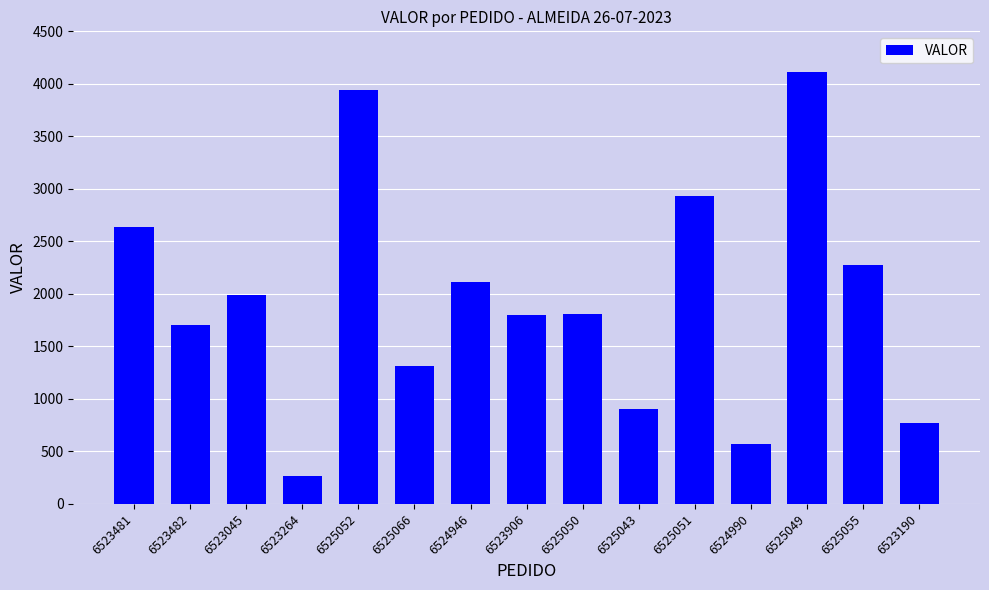

What is the smallest value displayed?

263.3